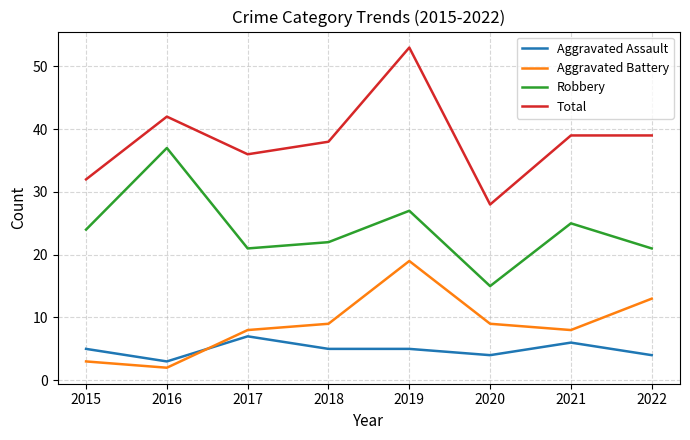

How many interior local valleys does the Robbery series have?

2